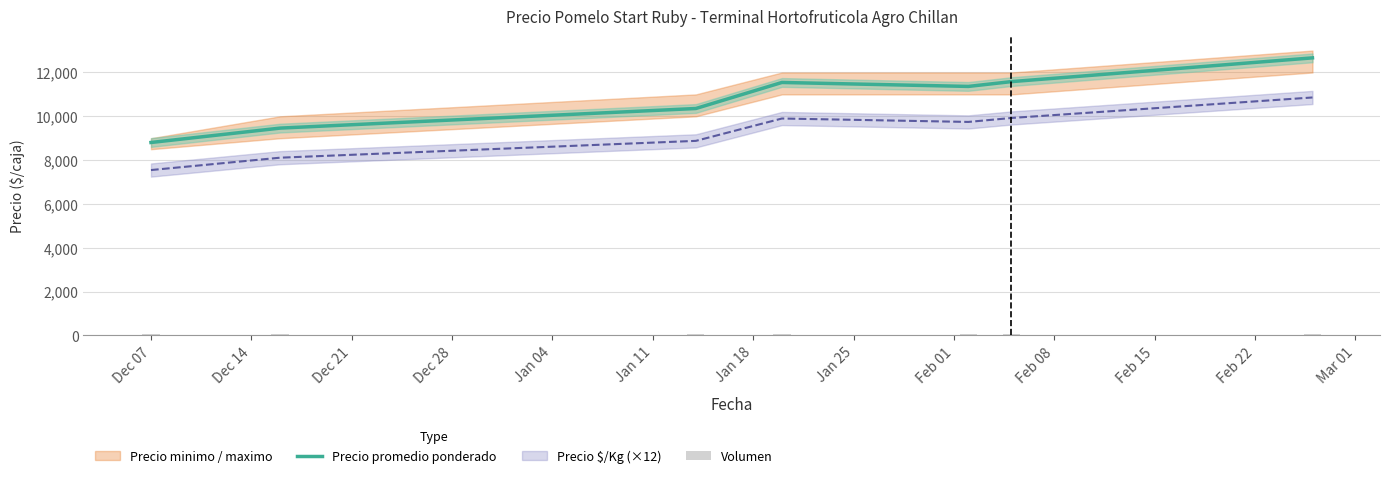

How many values in the Precio promedio ponderado series are below 11364?

3